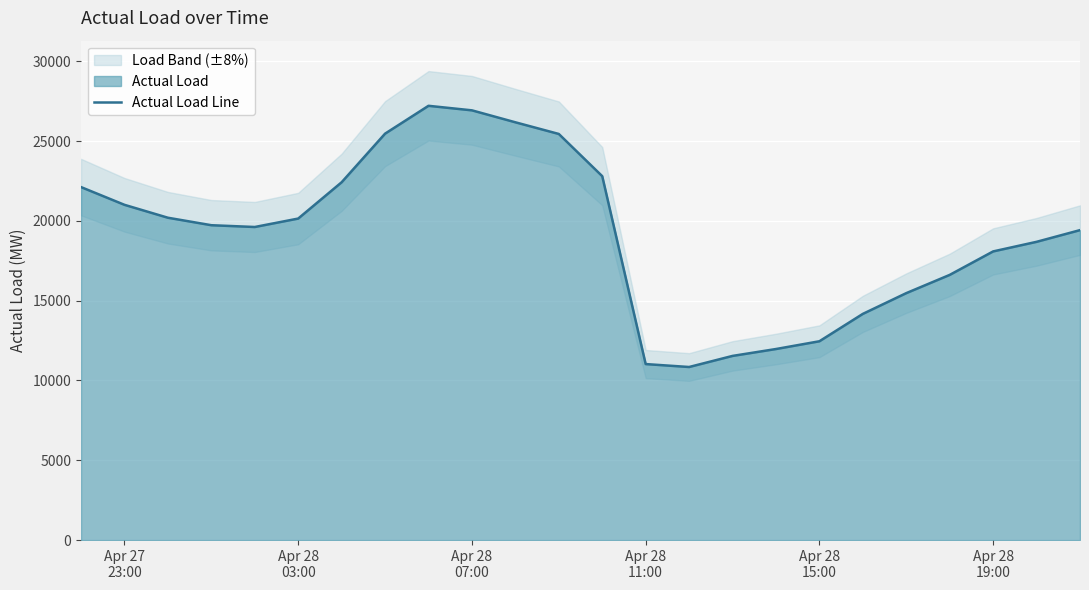

How many lines are shown in the chart?

1